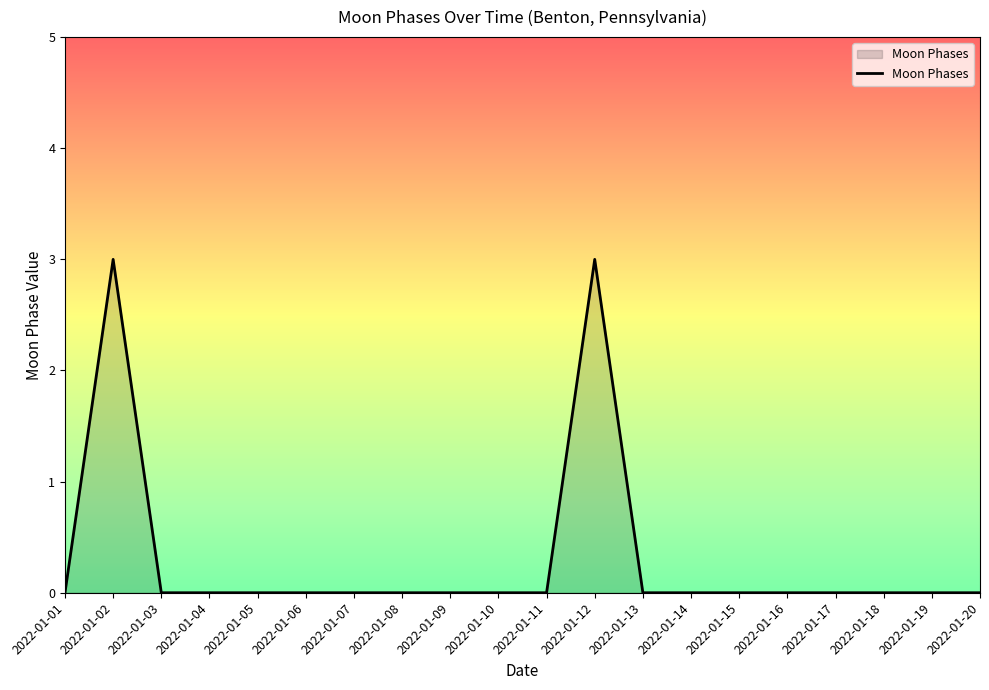

True or false: the data shows -1 at 2022-01-04.

False